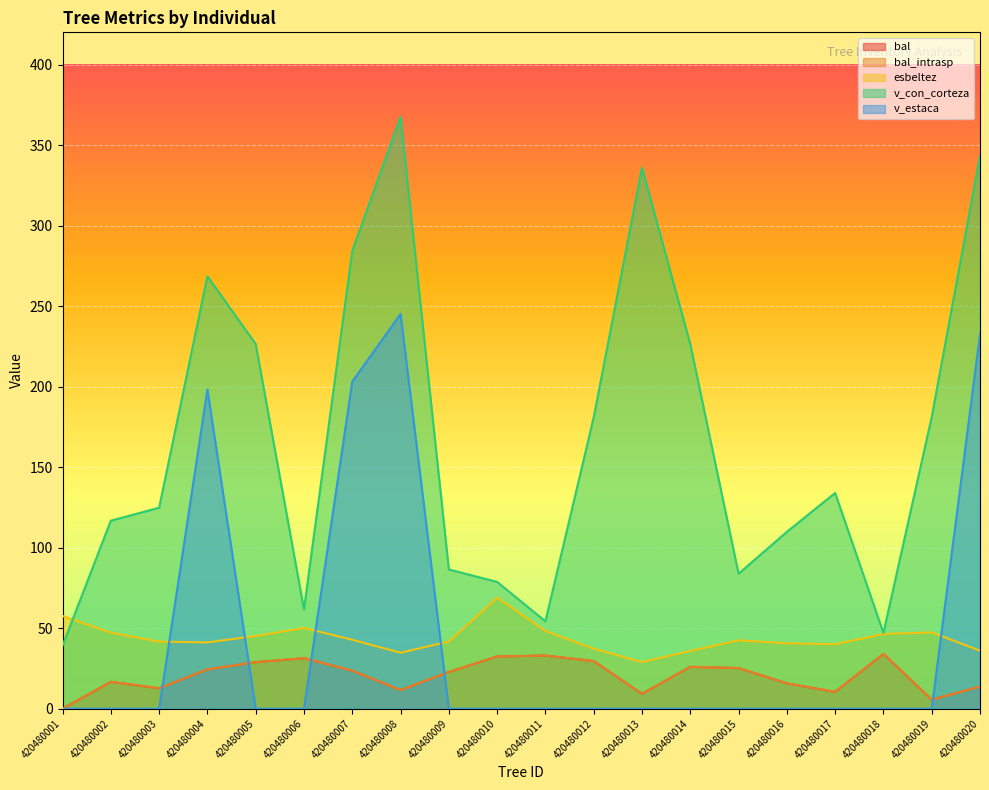

At which label does bal_intrasp first exceed 23?

420480004